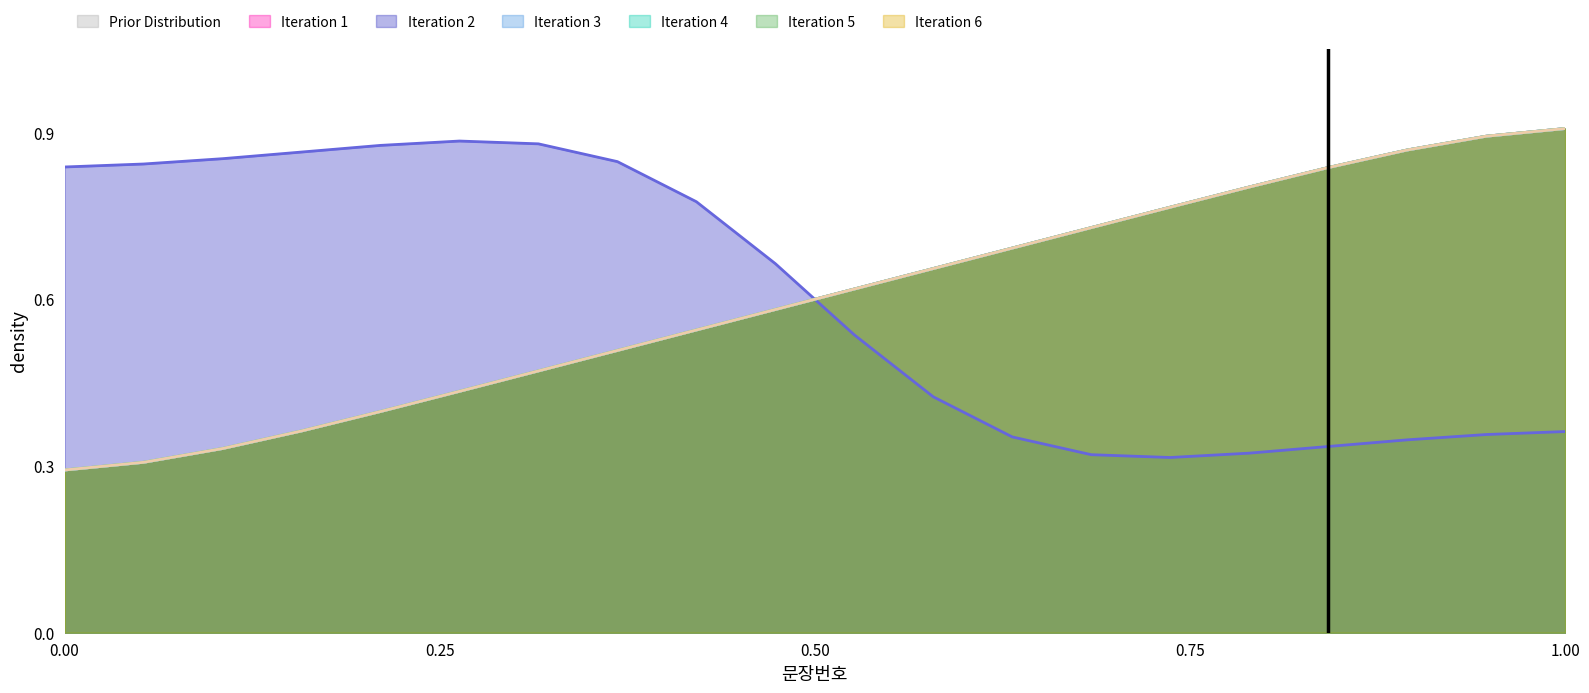

Does the chart have visible grid lines?

No